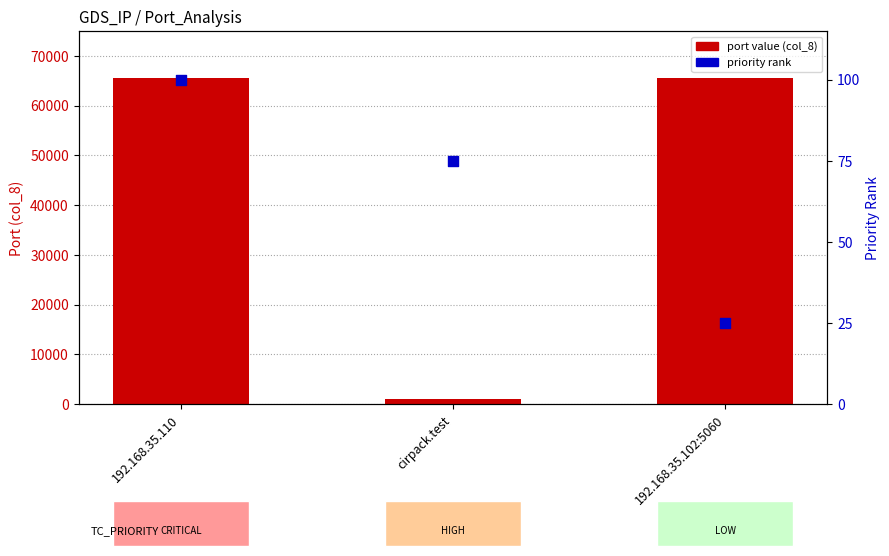

Which series reaches the minimum Y coordinate?

priority rank